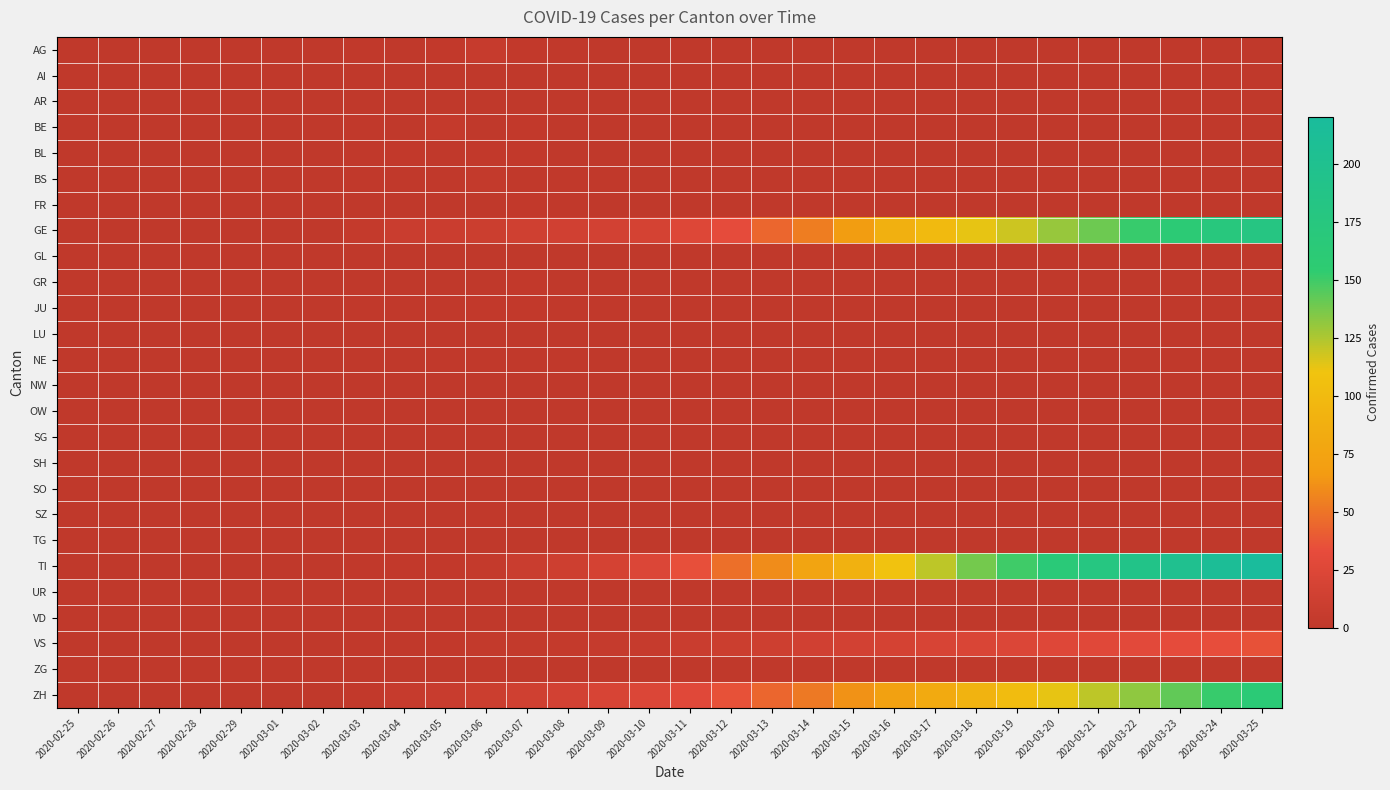

Which series has the widest spread of values?

TI